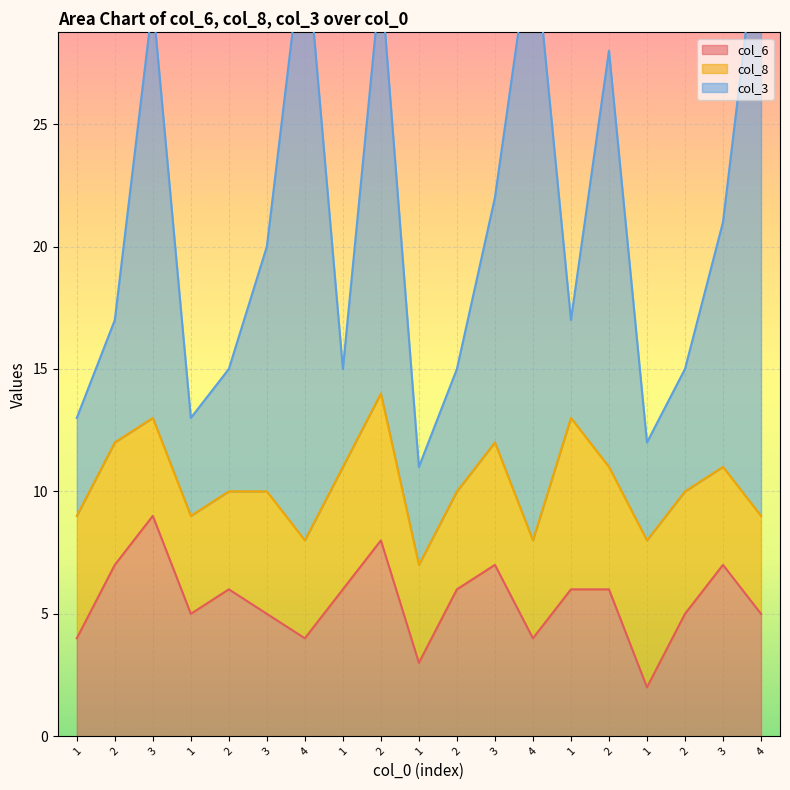

At which category does col_6 reach its first local valley?

1